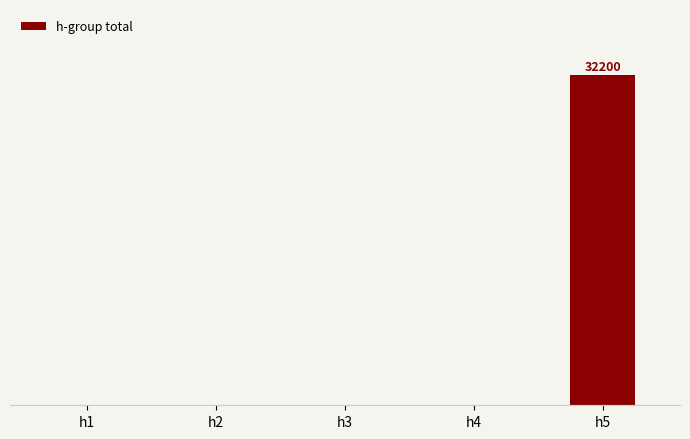

Does the chart contain stacked bars?

No